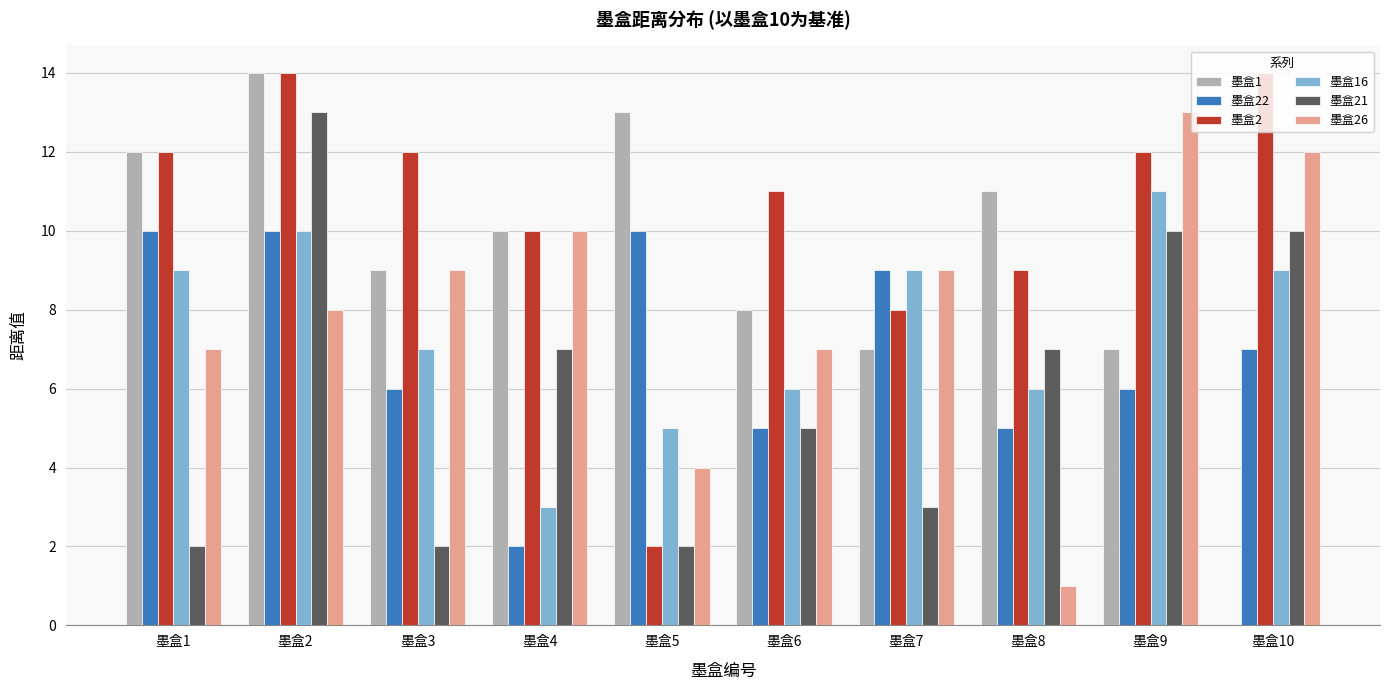

Reading left to right, extract all data points from this chart.

墨盒1: 墨盒1=12	墨盒2=14	墨盒3=9	墨盒4=10	墨盒5=13	墨盒6=8	墨盒7=7	墨盒8=11	墨盒9=7	墨盒10=0
墨盒22: 墨盒1=10	墨盒2=10	墨盒3=6	墨盒4=2	墨盒5=10	墨盒6=5	墨盒7=9	墨盒8=5	墨盒9=6	墨盒10=7
墨盒2: 墨盒1=12	墨盒2=14	墨盒3=12	墨盒4=10	墨盒5=2	墨盒6=11	墨盒7=8	墨盒8=9	墨盒9=12	墨盒10=14
墨盒16: 墨盒1=9	墨盒2=10	墨盒3=7	墨盒4=3	墨盒5=5	墨盒6=6	墨盒7=9	墨盒8=6	墨盒9=11	墨盒10=9
墨盒21: 墨盒1=2	墨盒2=13	墨盒3=2	墨盒4=7	墨盒5=2	墨盒6=5	墨盒7=3	墨盒8=7	墨盒9=10	墨盒10=10
墨盒26: 墨盒1=7	墨盒2=8	墨盒3=9	墨盒4=10	墨盒5=4	墨盒6=7	墨盒7=9	墨盒8=1	墨盒9=13	墨盒10=12